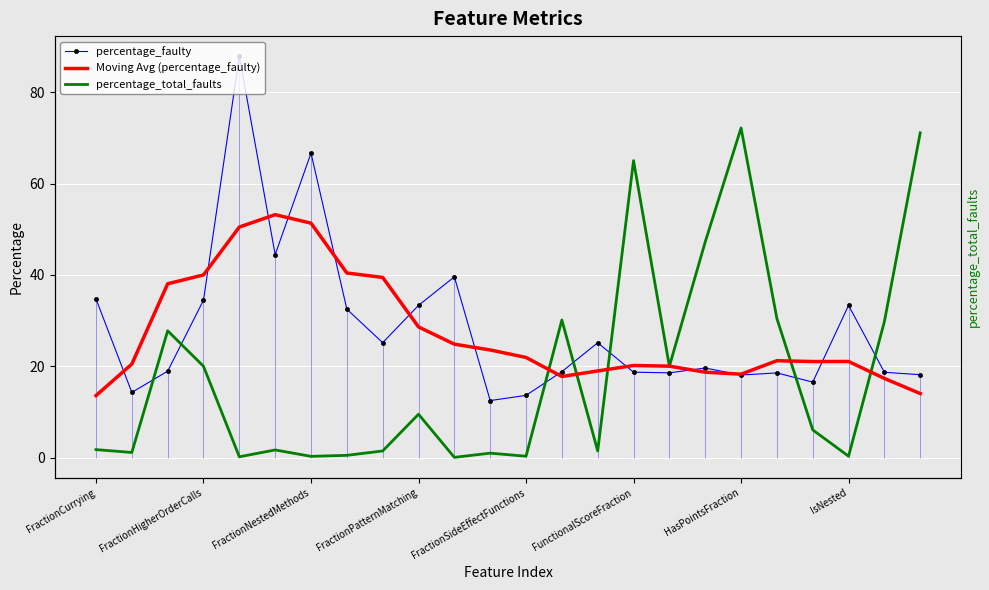

True or false: percentage_total_faults and Moving Avg (percentage_faulty) intersect in this chart.

True